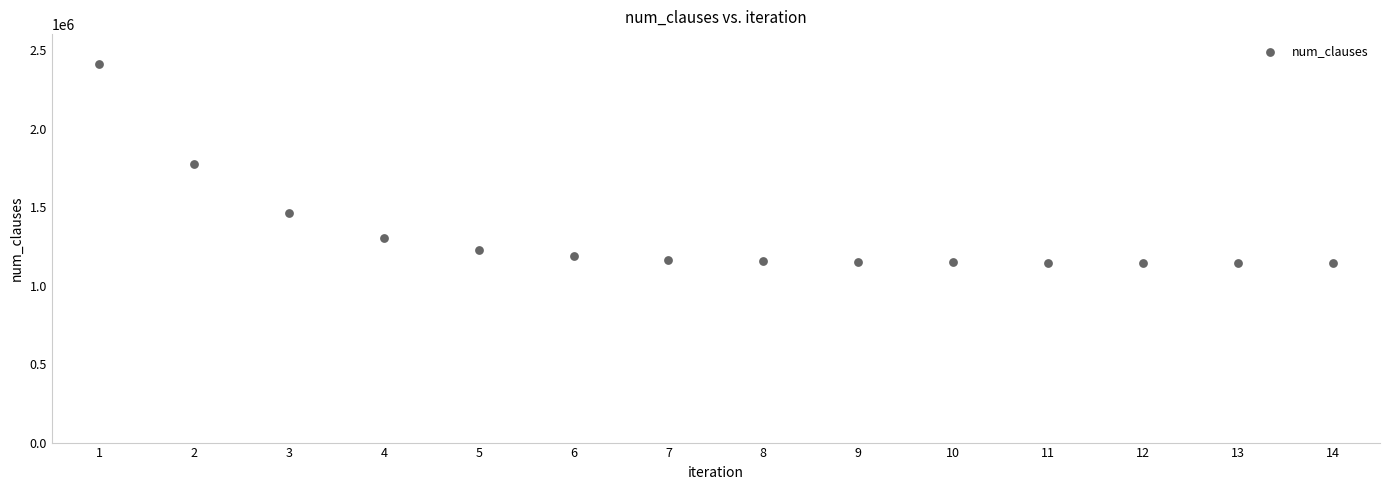

What is the range of X values (max minus min)?

13